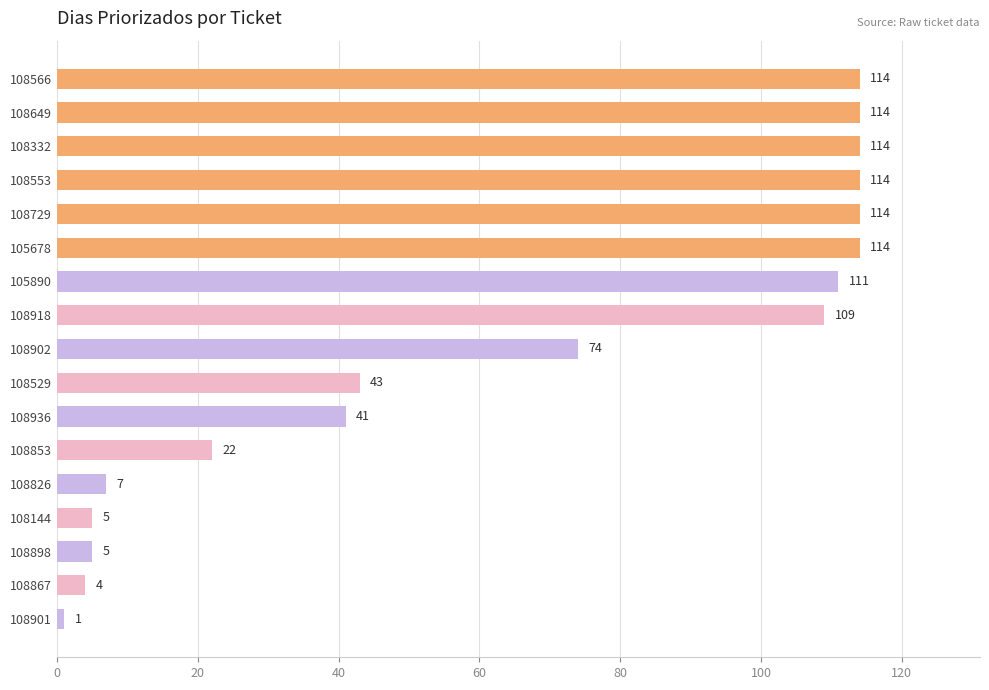

Where is the data nearest to the value 57?

108529